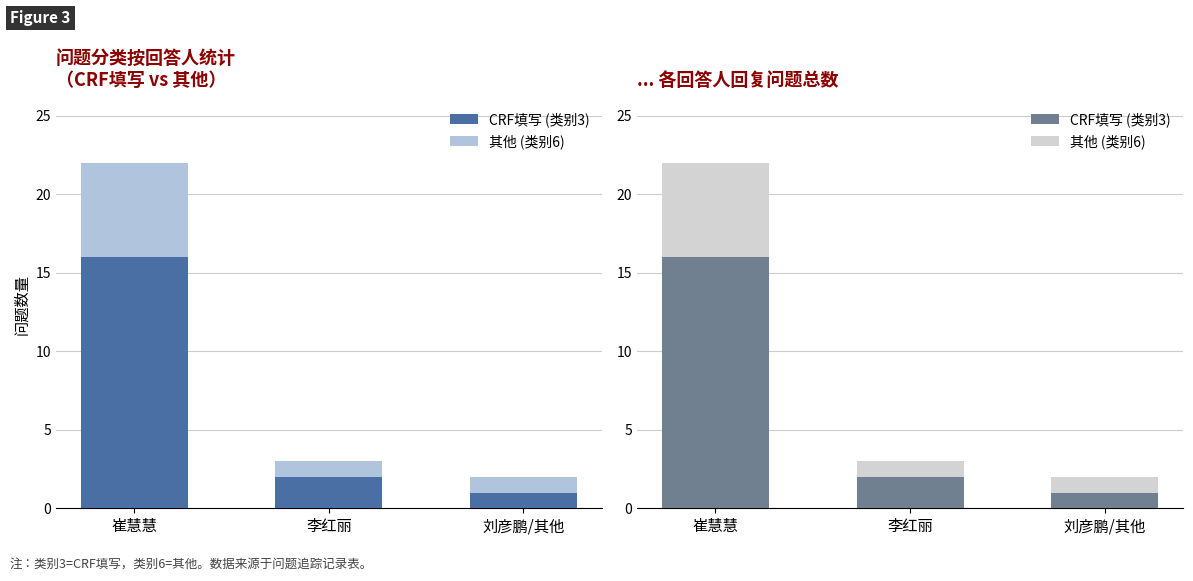

List the series in order of their overall mean, highest first.

CRF填写 (类别3), 其他 (类别6)